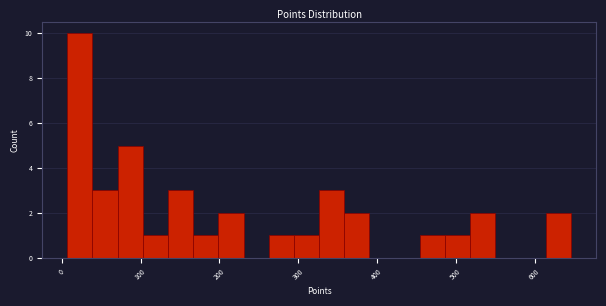

Around what value on the x-axis is the tallest bar? Give the approximate position of its centre, as read against the axis.

20